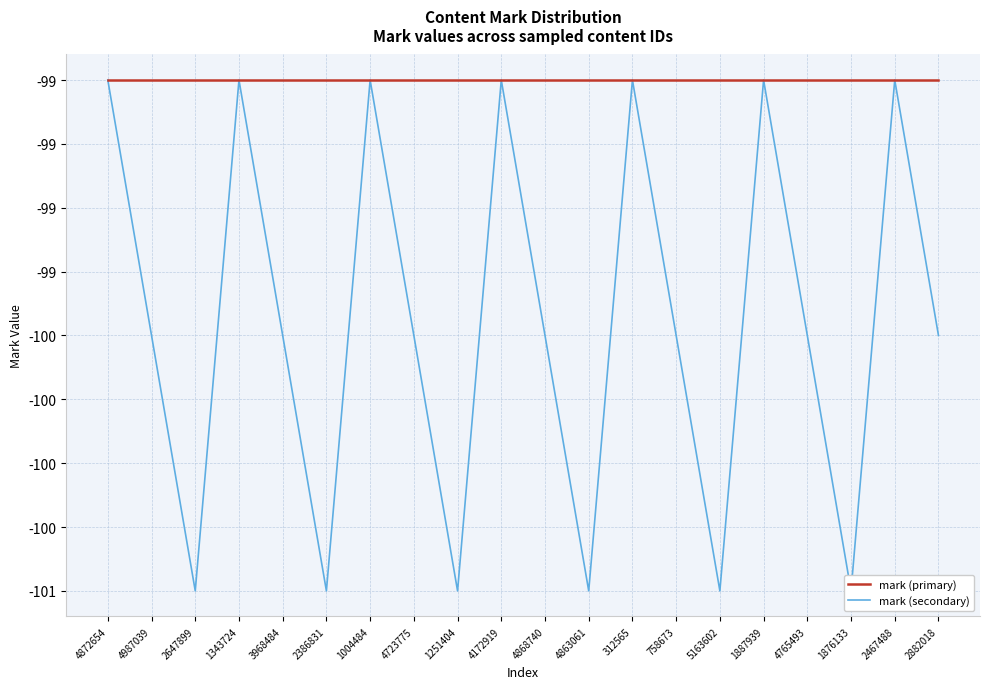

What is the smallest value displayed?

-101